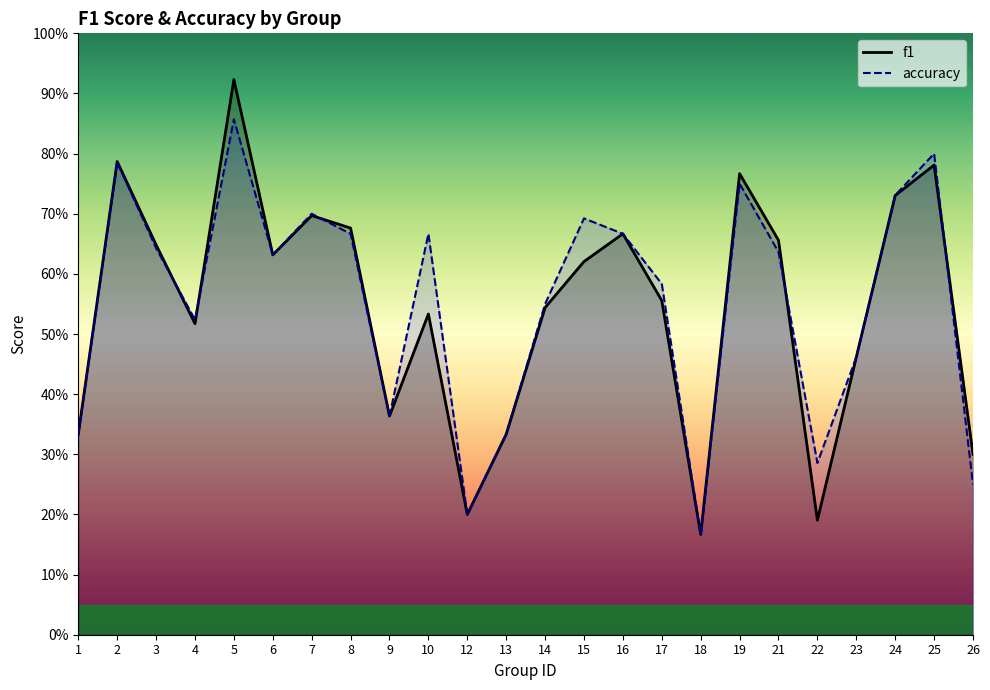

What is the greatest value displayed?

0.9